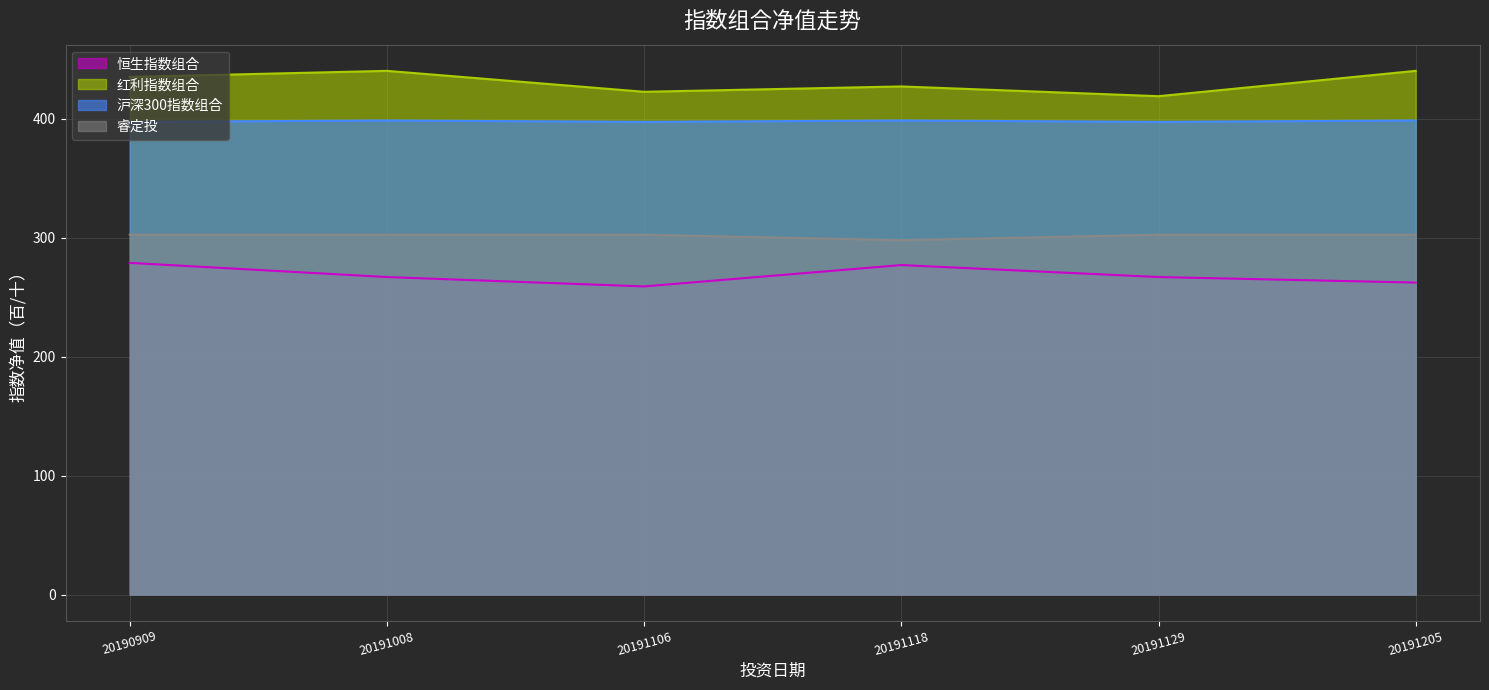

Does the chart display data point markers on the line(s)?

No